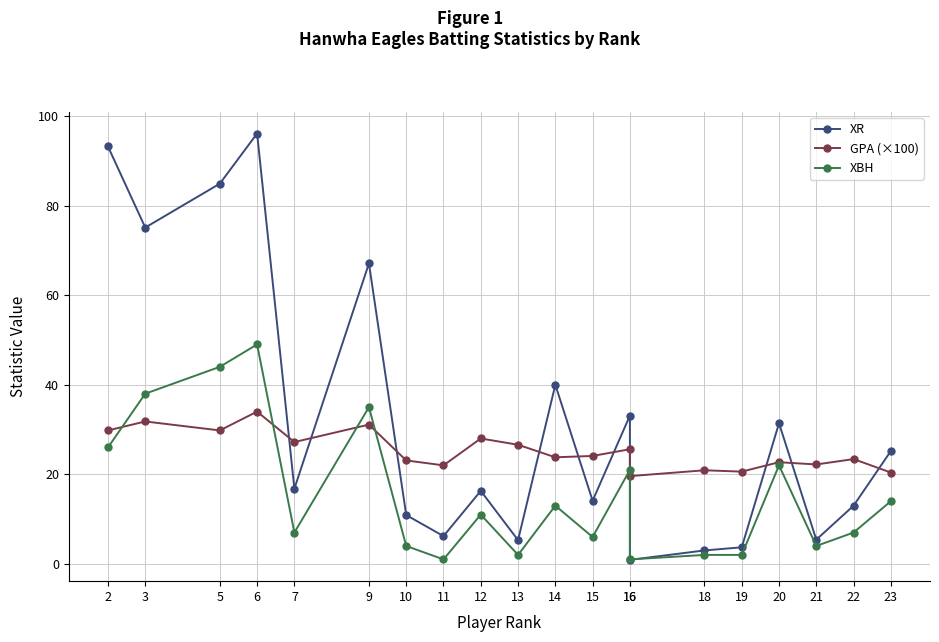

In XR, how many points are lower than both neighbors (excluding endpoints)?

7